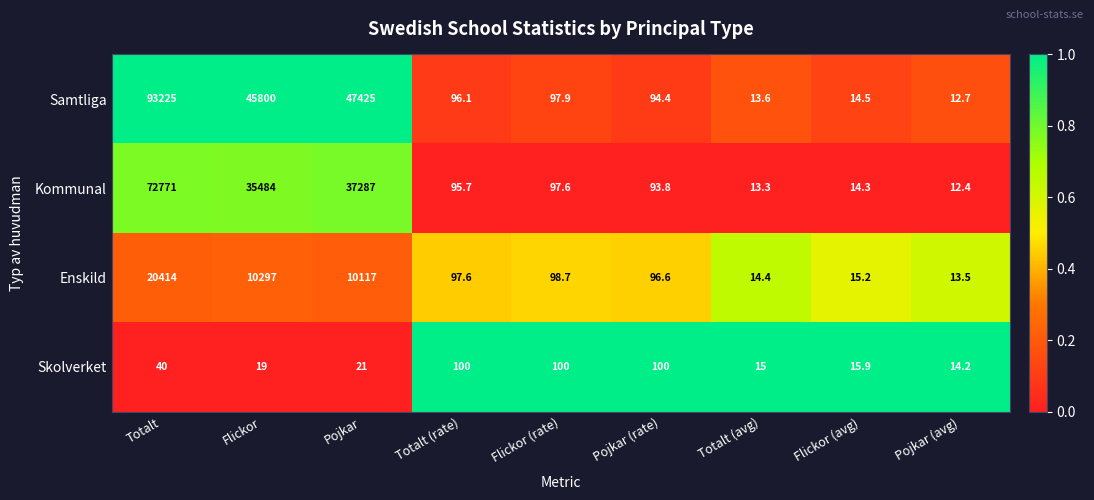

What is the maximum value shown in the chart?

93225.0